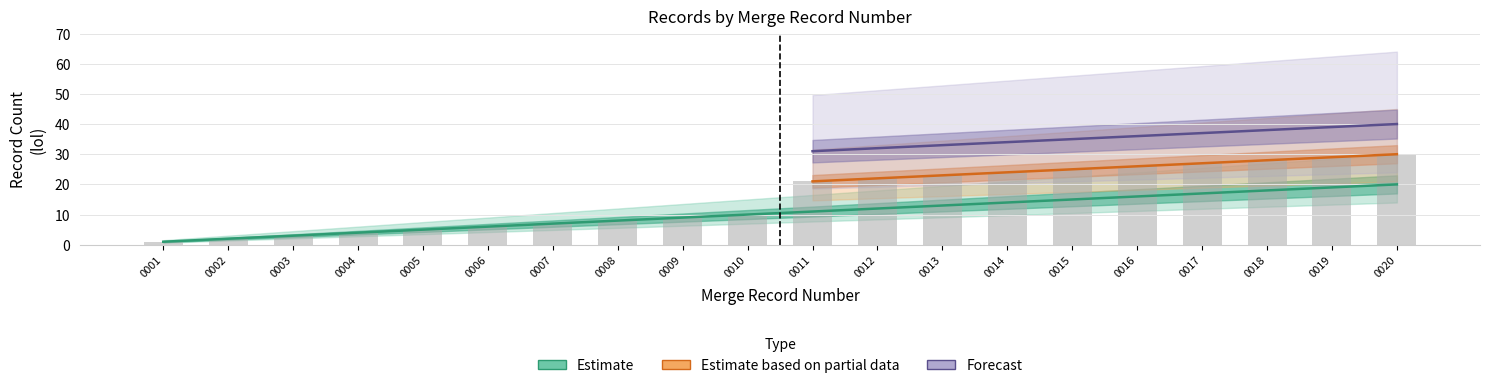

Which series changed the most between 0001 and 0016?

Estimate